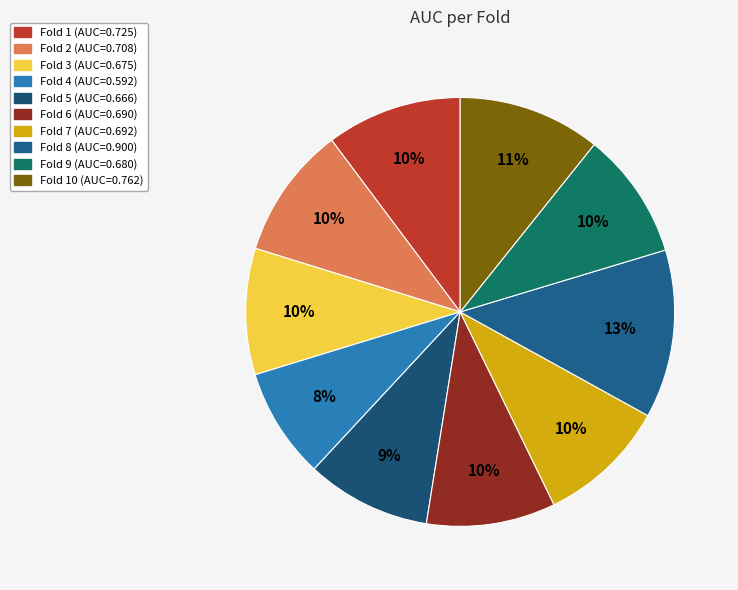

Count the number of slices in the pie.

10